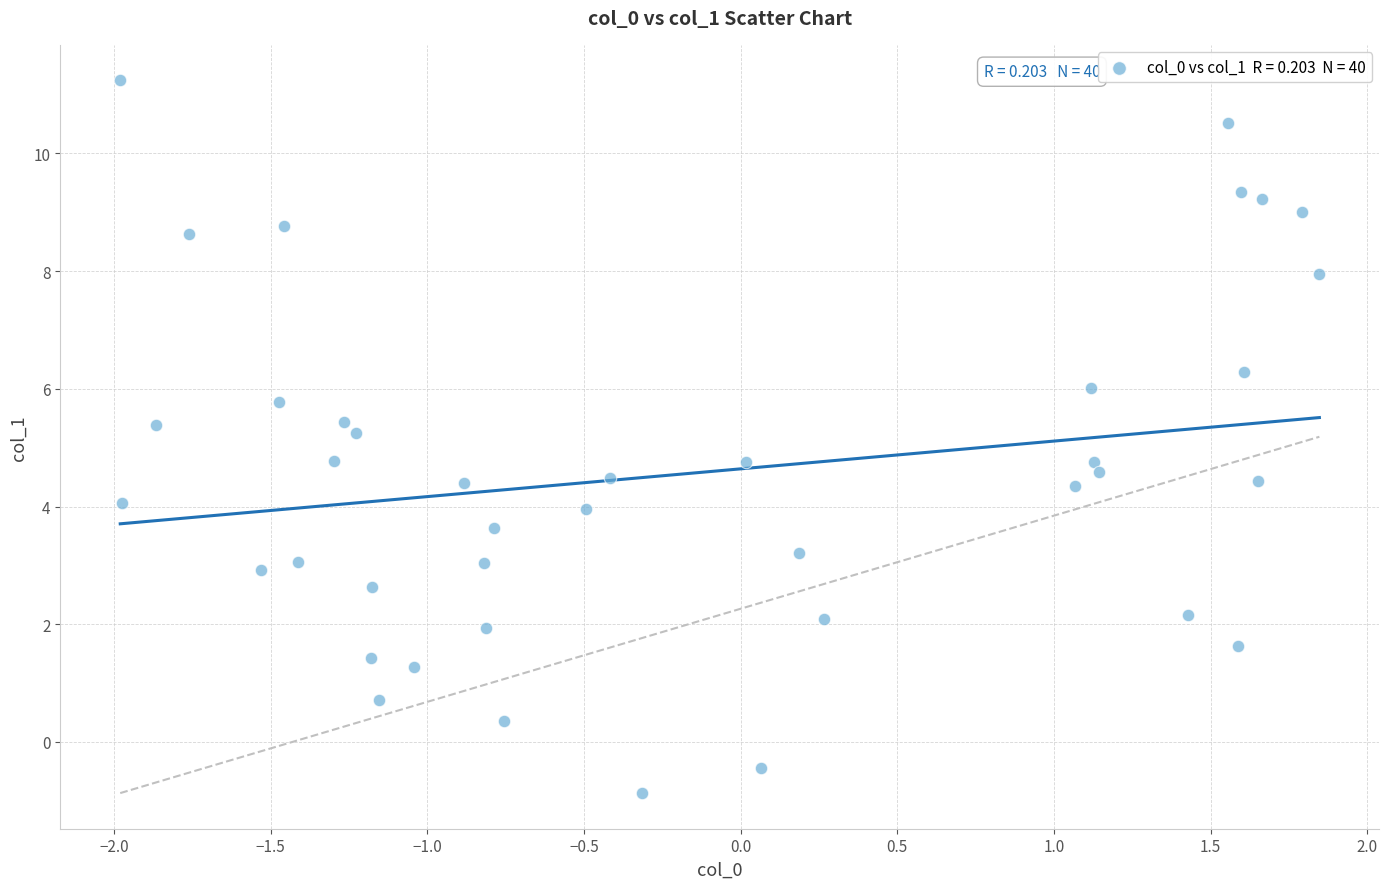

What is the range of Y values (max minus min)?

12.1